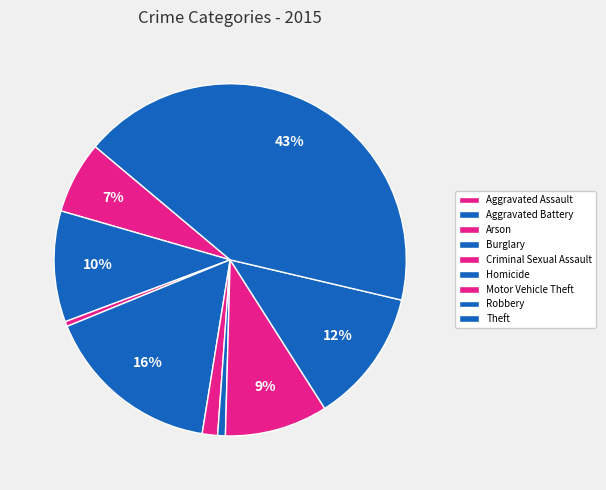

To the nearest percent, what portion does Motor Vehicle Theft represent?

9%